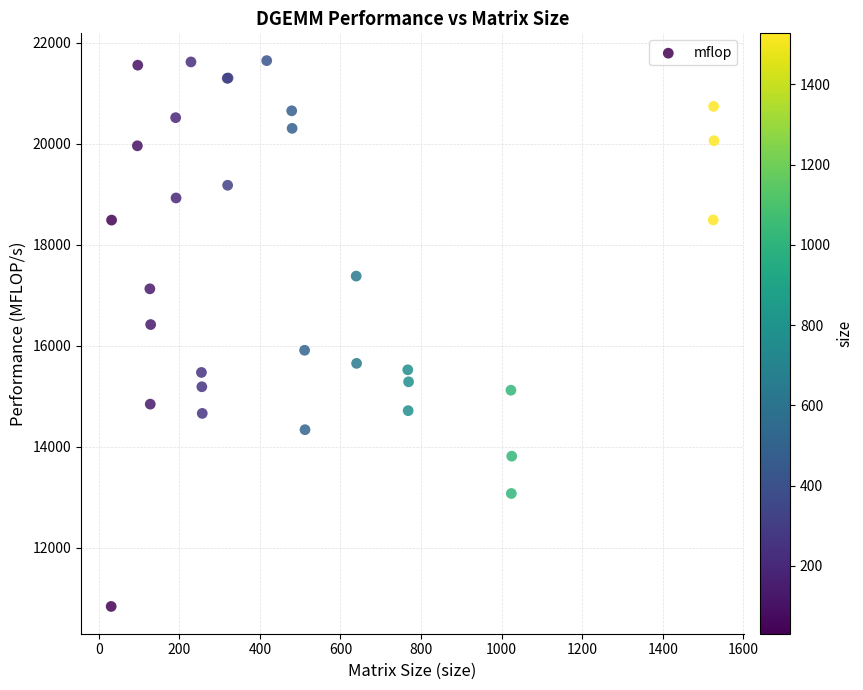

What Y value in the scatter plot is closest to 16240?

16418.4